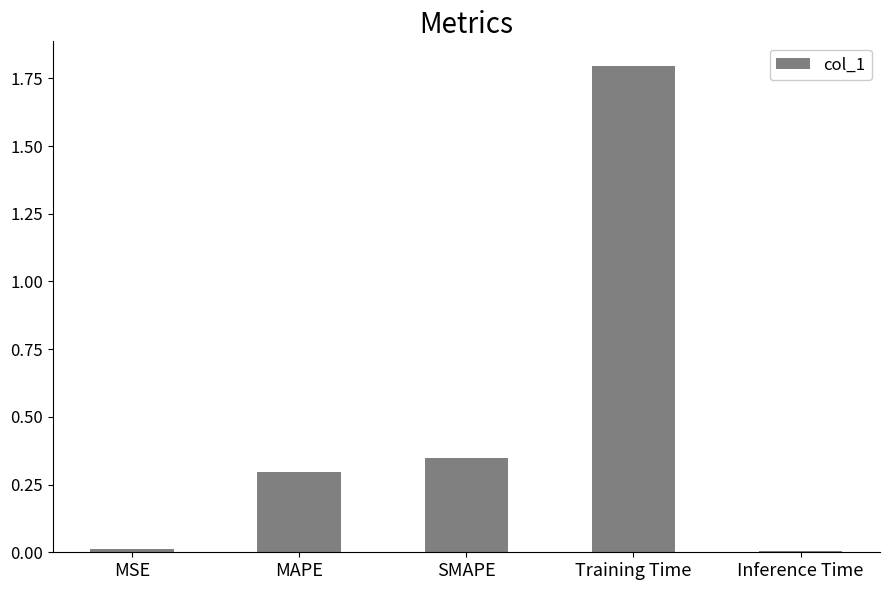

Which category has the highest value across all series?

Training Time